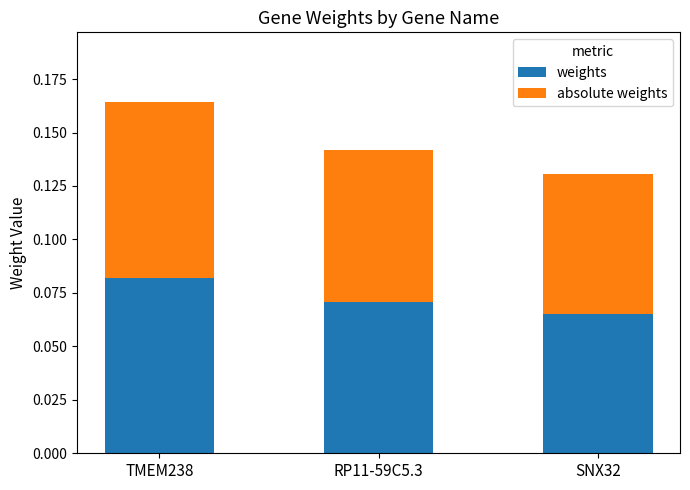

Which category has the highest value in the weights series?

TMEM238